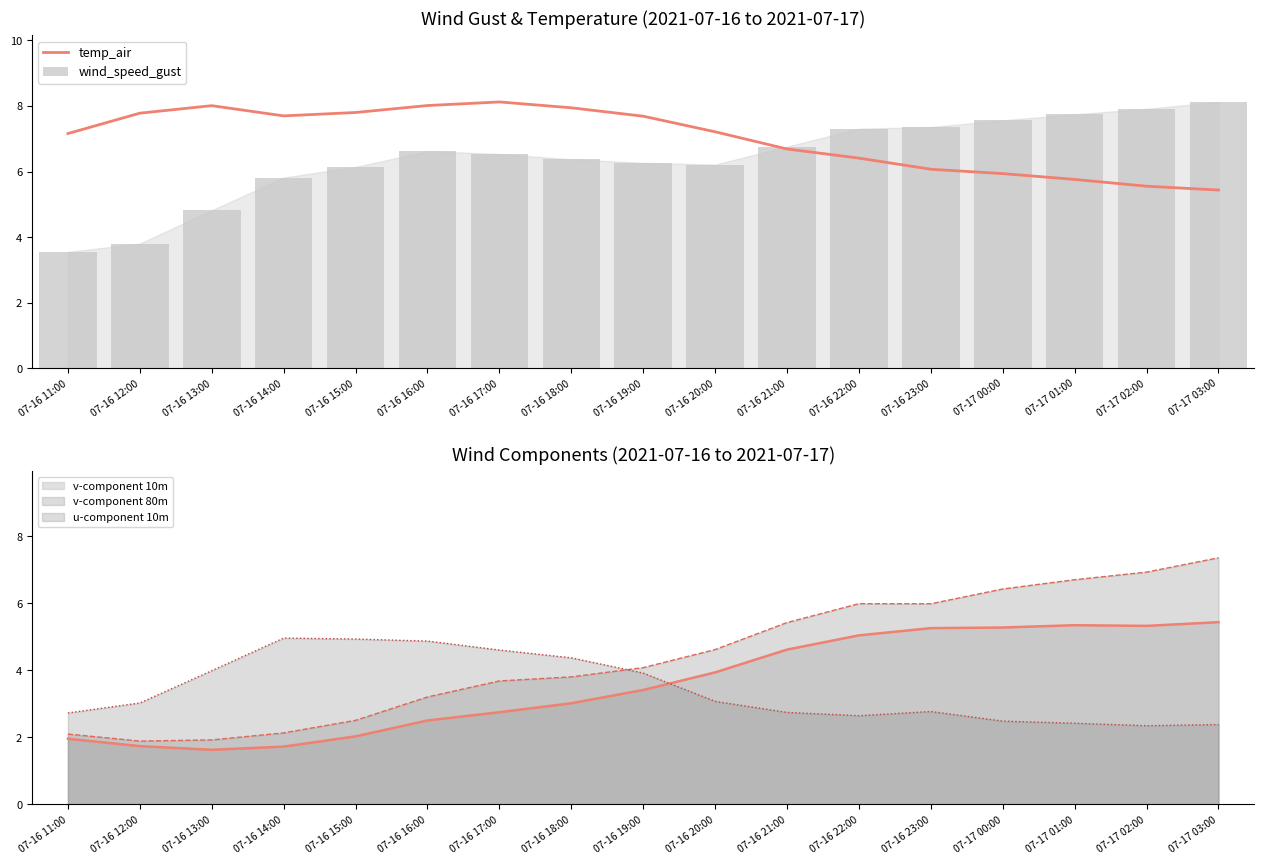

Is it true that wind_speed_gust equals 5.8 at 07-16 14:00?

True